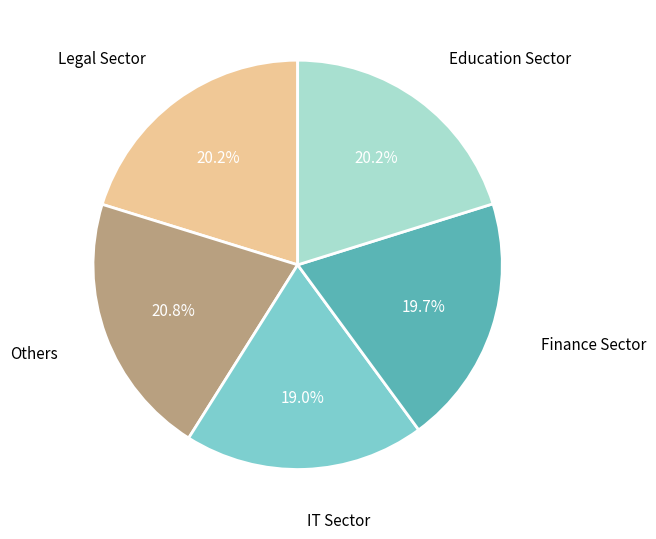

What is the largest slice in the pie chart?

Others